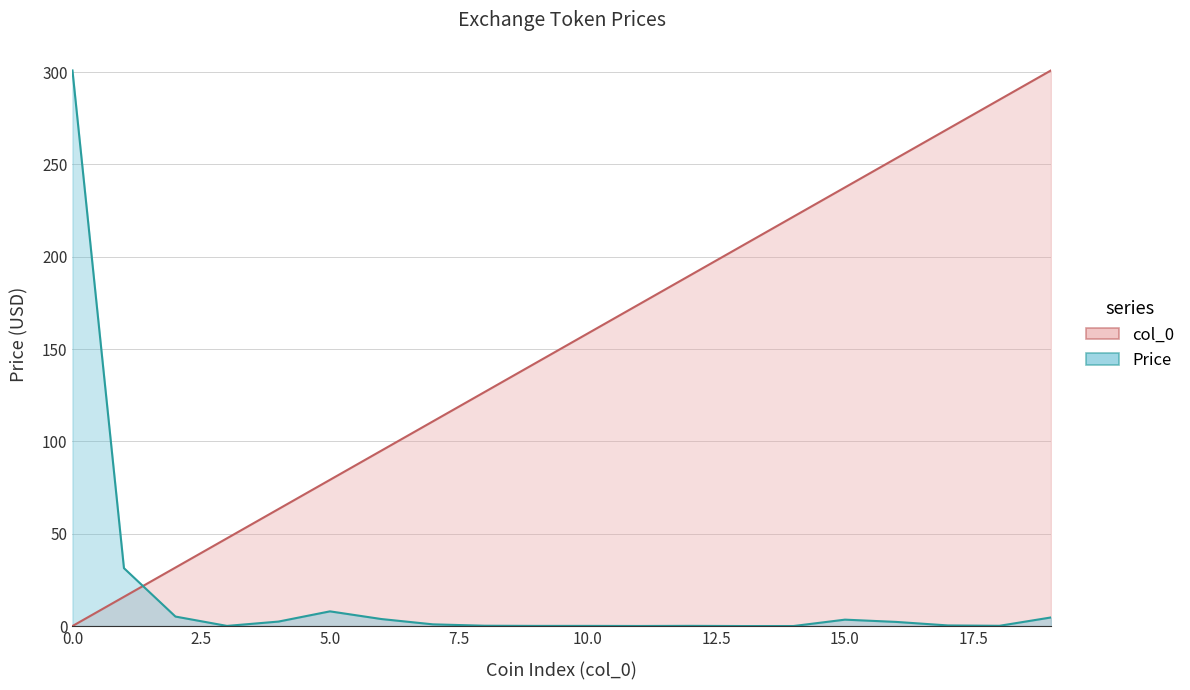

True or false: Price and col_0 intersect in this chart.

True